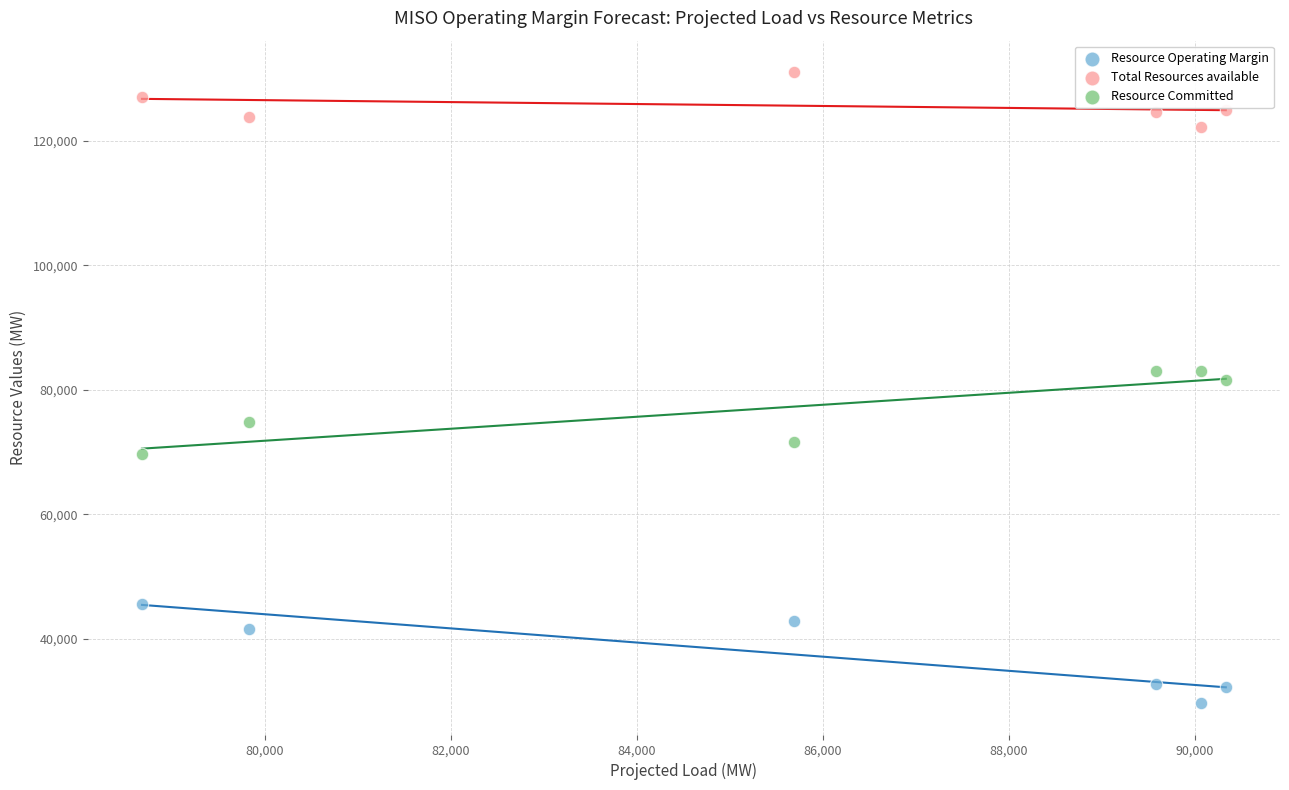

Which series reaches the minimum Y coordinate?

Resource Operating Margin